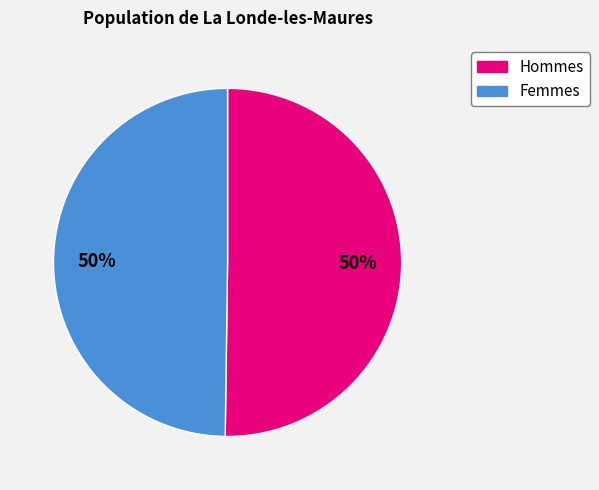

Count the number of slices in the pie.

2